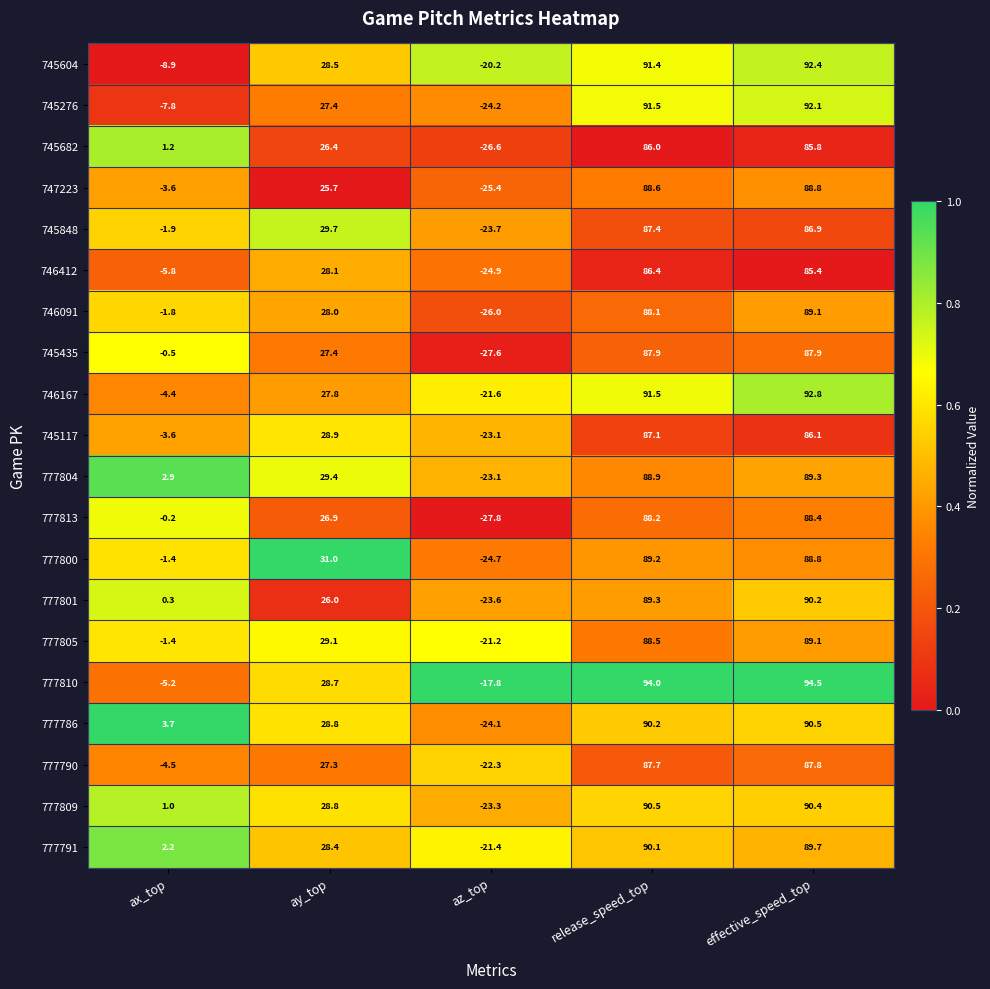

The 777805 series shows -4.9 at az_top. True or false?

False